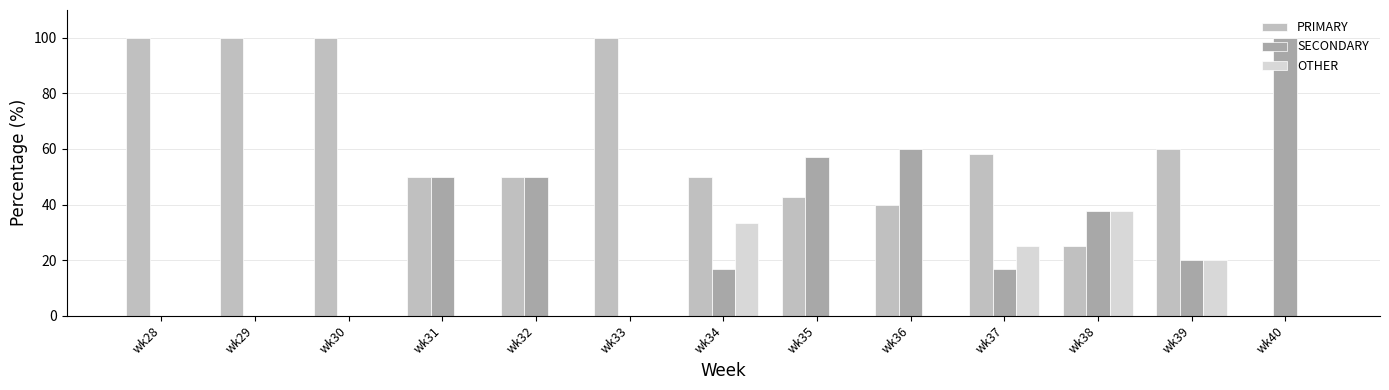

Reading left to right, transcribe all the data shown in this chart.

PRIMARY: wk28=100.0	wk29=100.0	wk30=100.0	wk31=50.0	wk32=50.0	wk33=100.0	wk34=50.0	wk35=42.9	wk36=40.0	wk37=58.3	wk38=25.0	wk39=60.0	wk40=0.0
SECONDARY: wk28=0.0	wk29=0.0	wk30=0.0	wk31=50.0	wk32=50.0	wk33=0.0	wk34=16.7	wk35=57.1	wk36=60.0	wk37=16.7	wk38=37.5	wk39=20.0	wk40=100.0
OTHER: wk28=0.0	wk29=0.0	wk30=0.0	wk31=0.0	wk32=0.0	wk33=0.0	wk34=33.3	wk35=0.0	wk36=0.0	wk37=25.0	wk38=37.5	wk39=20.0	wk40=0.0